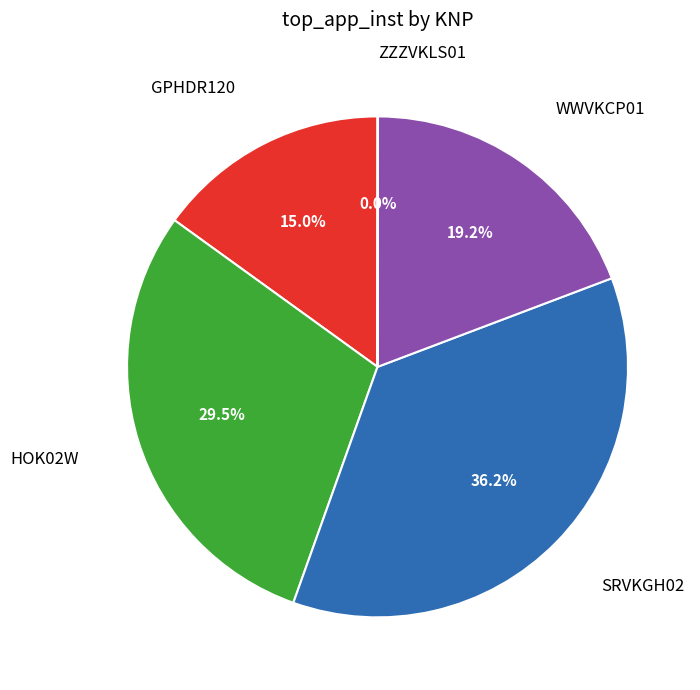

Is there a majority slice in this chart?

No